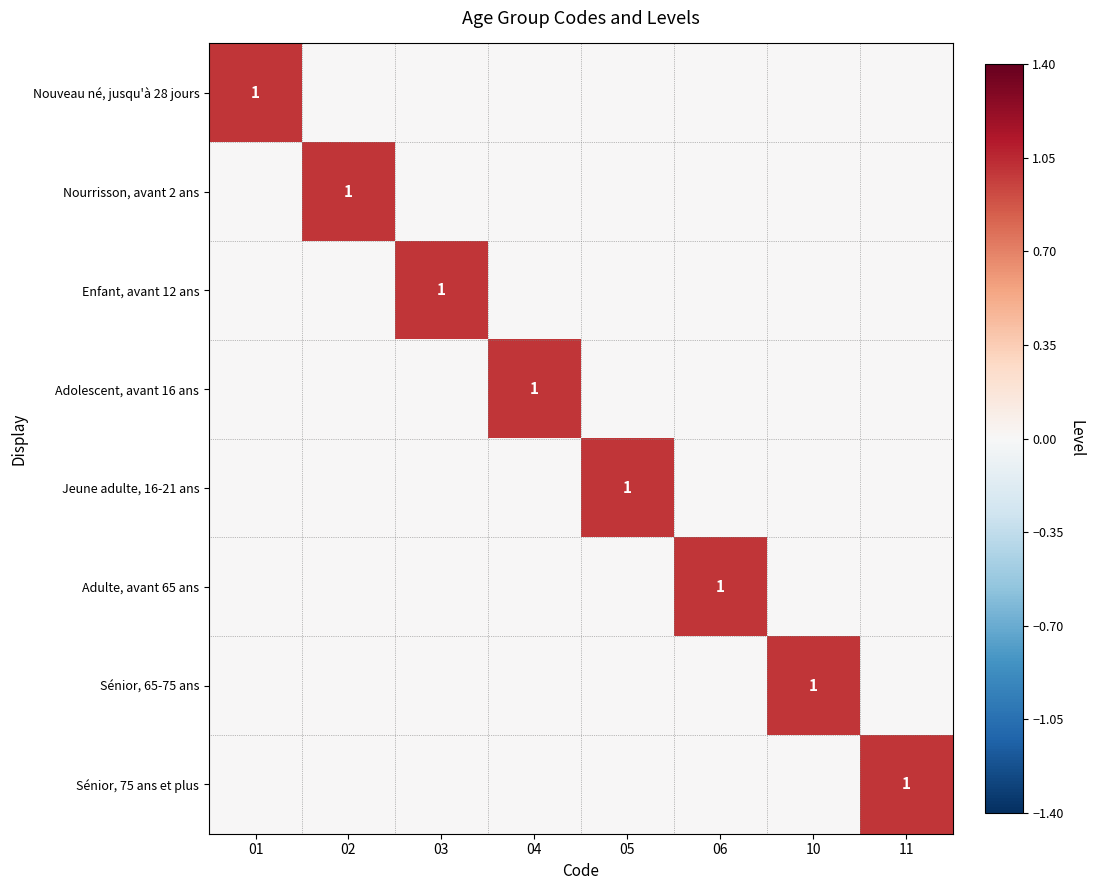

Is it true that Jeune adulte, 16-21 ans equals 1 at 05?

True